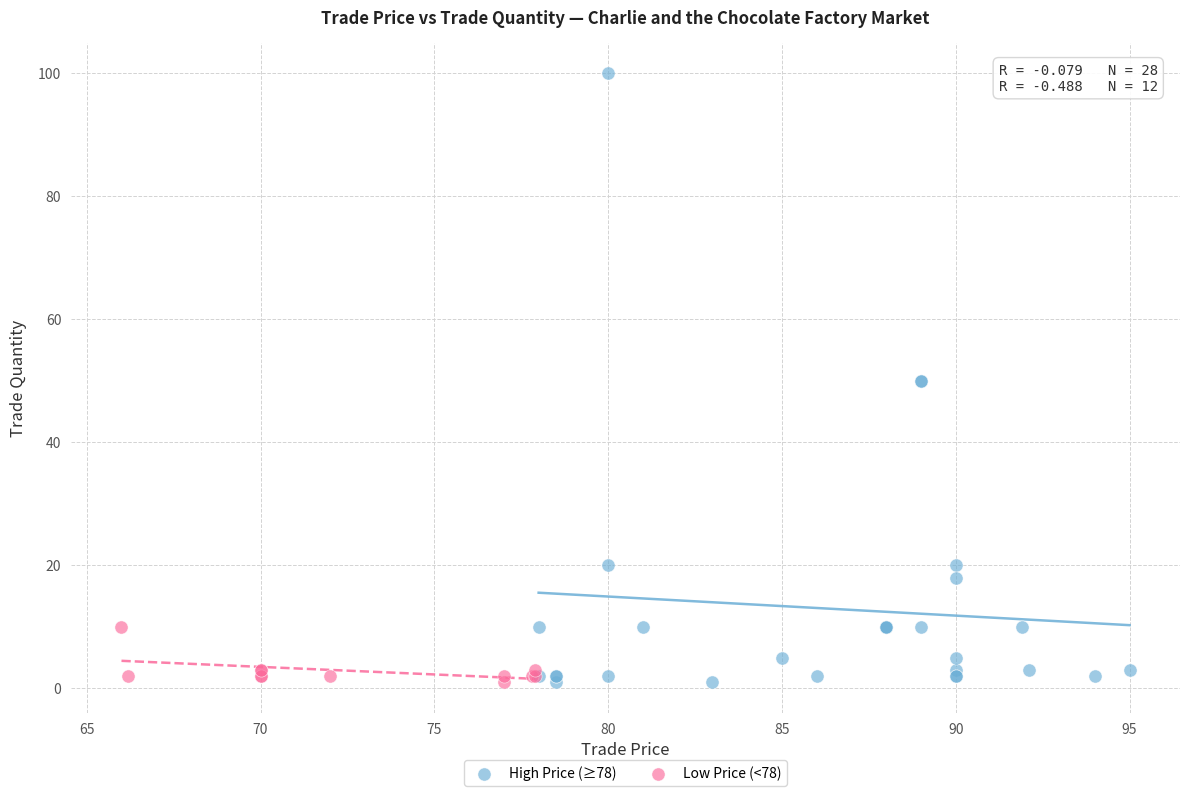

Which series has the largest Y range (max minus min)?

High Price (≥78)